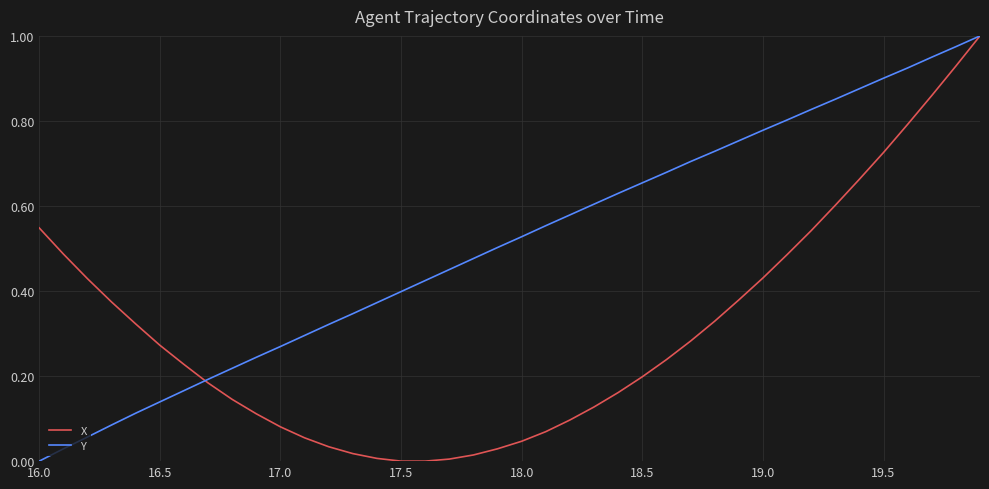

At how many categories does at least one series exceed 0?

40